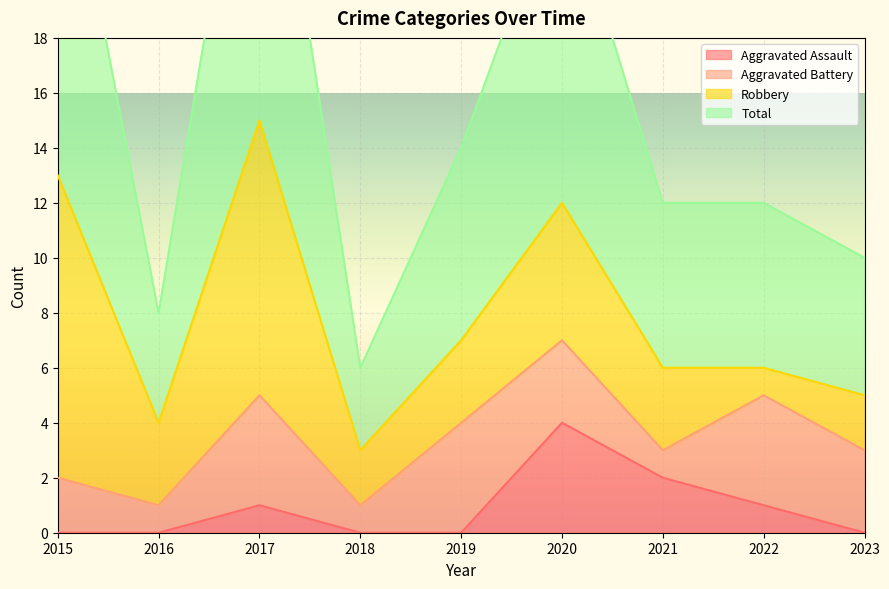

True or false: Aggravated Assault has a value of 1 at 2022.

True